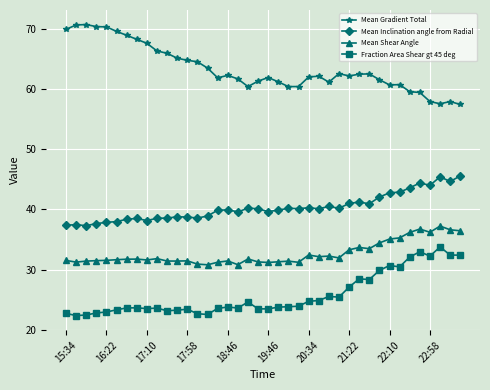

True or false: Fraction Area Shear gt 45 deg and Mean Gradient Total intersect in this chart.

False